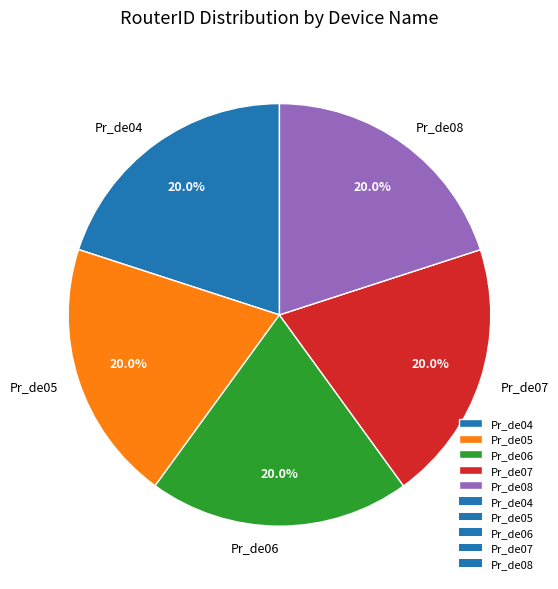

What percentage is the Pr_de05 slice, to the nearest percent?

20%